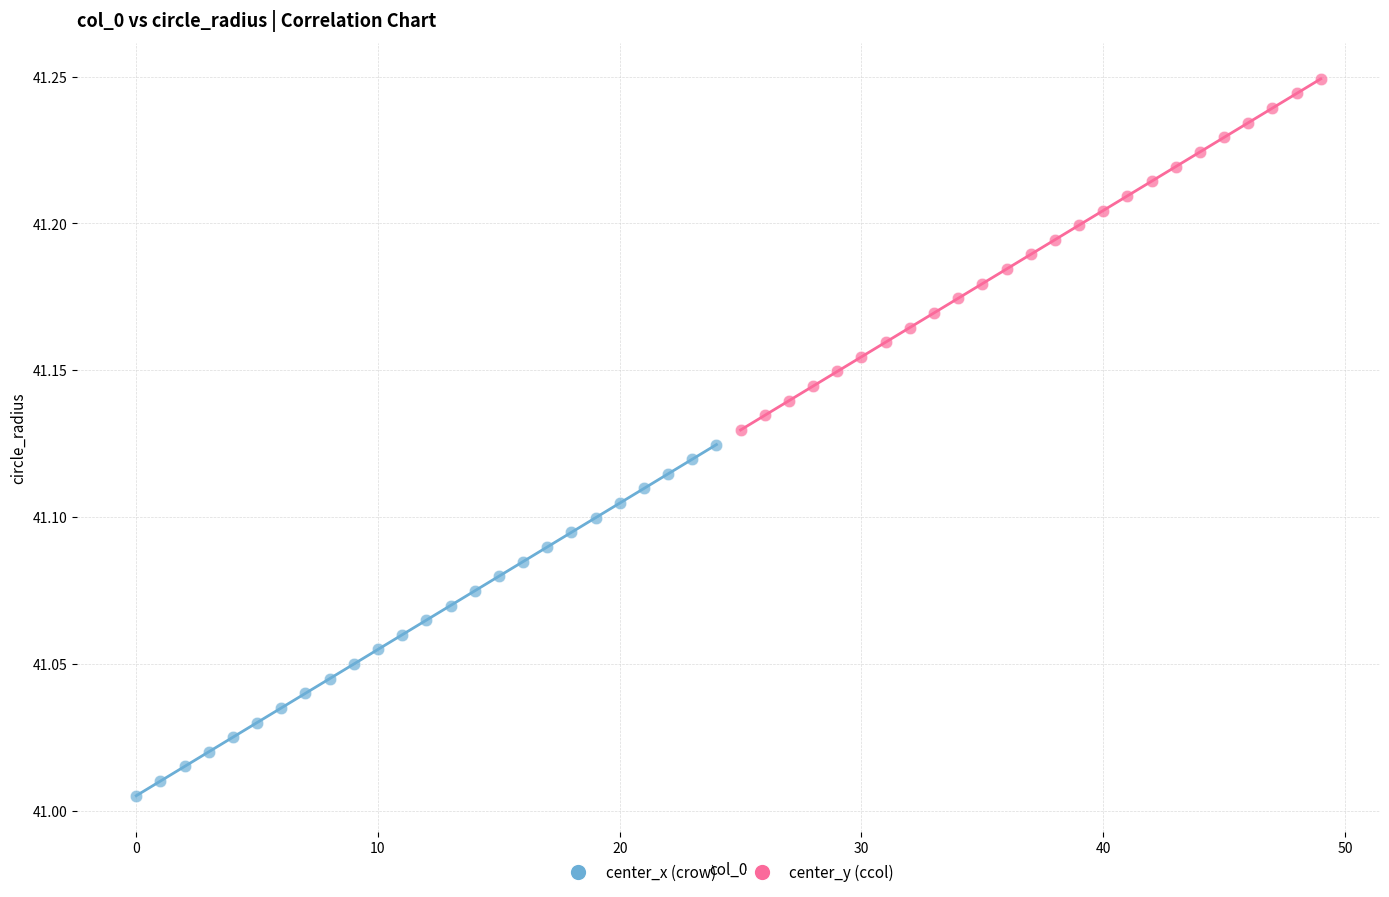

Which series reaches the minimum Y coordinate?

center_x (crow)